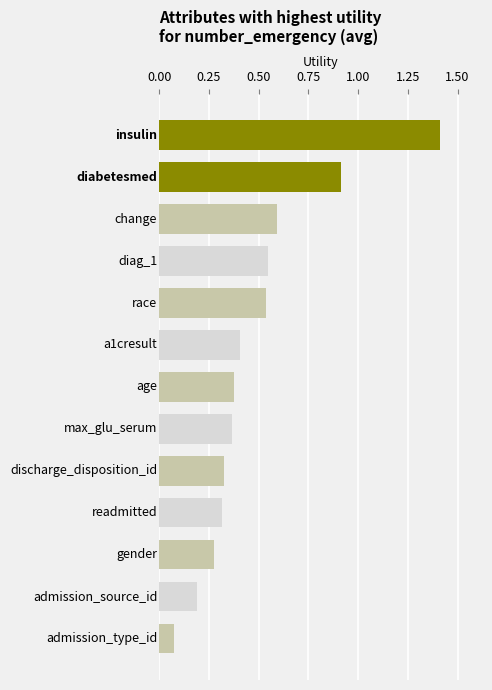

Count the number of categories in the chart.

13